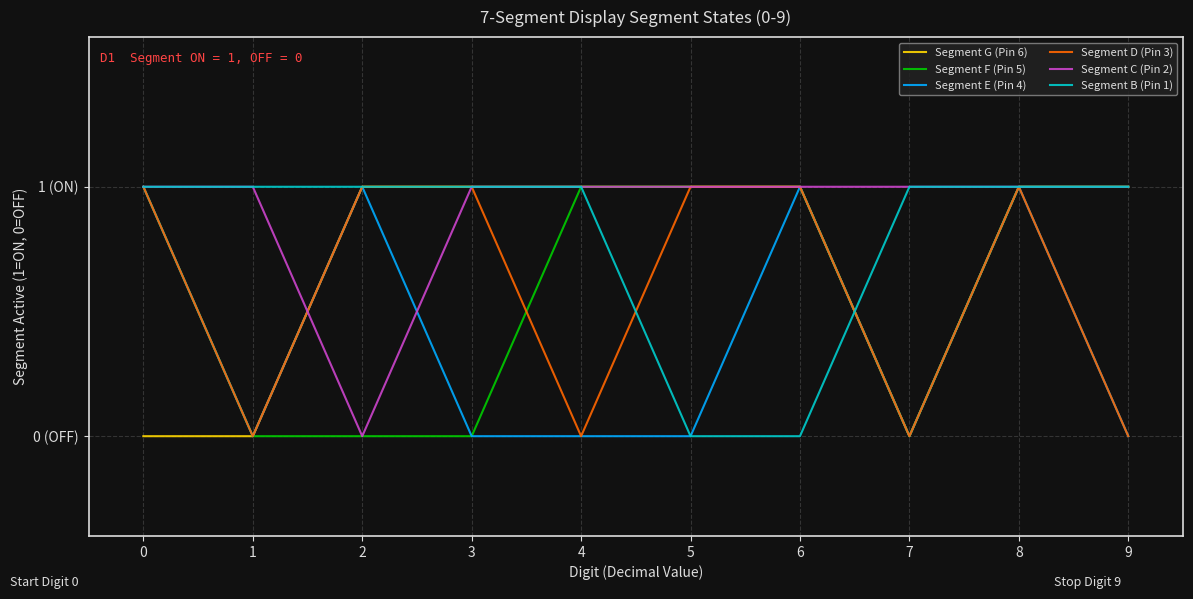

Is this an area chart (filled region under the line)?

No